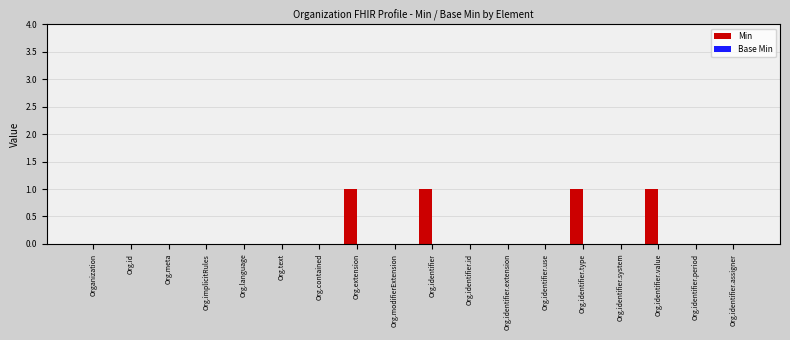

Count the number of data series in this chart.

1